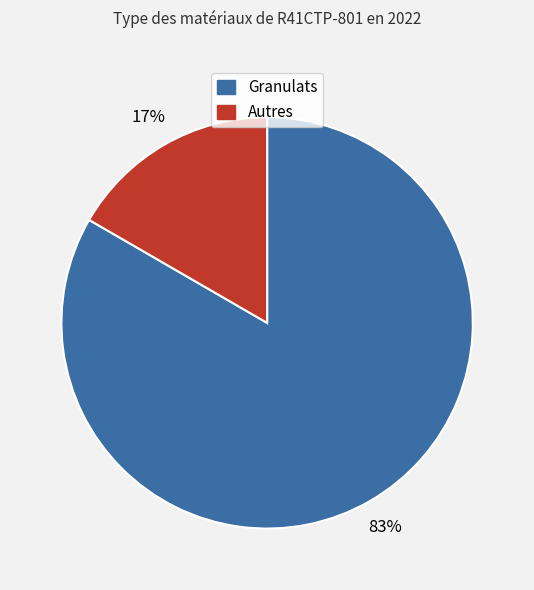

True or false: Autres accounts for 6% of the total.

False